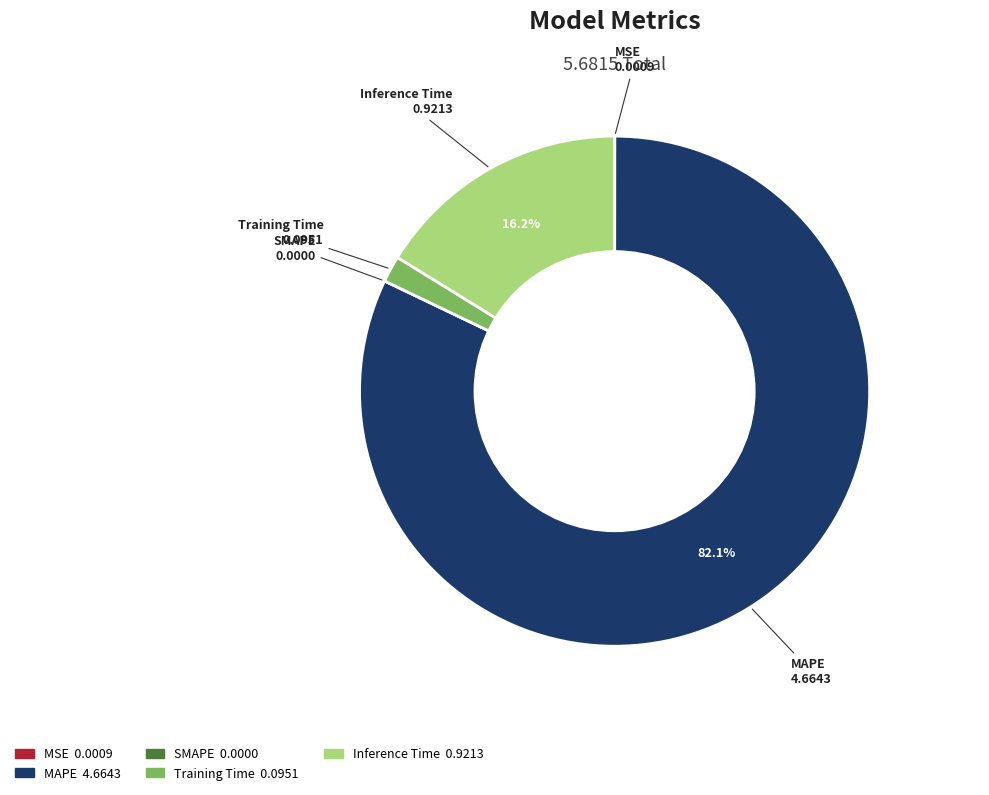

To the nearest percent, what percentage of the pie is Inference Time?

16%